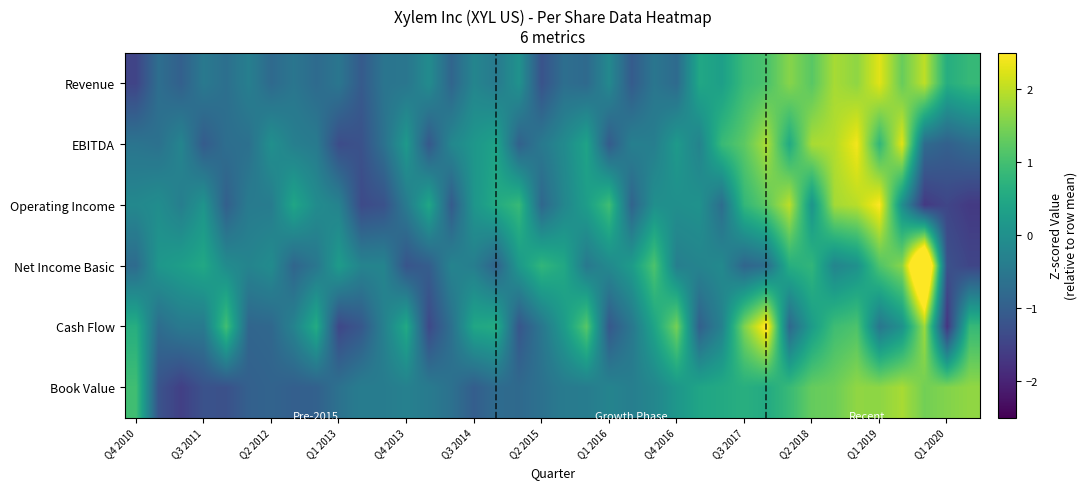

Reading left to right, transcribe all the data shown in this chart.

Revenue: -1.5	-0.7	-1.0	-0.5	-0.7	-0.3	-0.8	-0.5	-0.8	-0.5	-1.1	-0.6	-0.5	-0.1	-0.9	-0.2	-0.4	0.0	-1.2	-0.7	-0.8	-0.1	-1.1	-0.5	-0.8	0.5	0.3	0.9	1.1	1.6	1.2	1.8	1.7	2.3	1.3	2.0	0.6	0.9
EBITDA: -0.6	-0.6	-0.2	-1.0	-0.7	-0.7	-0.0	-0.3	-0.4	-1.3	-1.2	-0.6	0.2	-1.1	-0.2	0.1	0.4	-0.9	-0.5	-0.1	0.4	-1.1	-0.3	-0.4	0.2	-0.3	0.9	1.2	1.9	0.5	1.9	1.9	2.4	0.8	2.3	-0.8	-1.0	-0.8
Operating Income: -0.2	-0.1	-0.4	0.1	-1.0	-0.4	-0.4	0.4	-0.1	-0.3	-1.4	-1.2	-0.4	0.5	-1.1	0.1	0.5	0.9	-0.8	-0.2	0.3	1.0	-0.9	-0.0	-0.0	0.0	-0.7	0.8	1.3	2.0	0.1	1.8	2.0	2.5	-0.0	-1.7	-1.5	-1.7
Net Income Basic: -0.7	0.1	0.3	0.5	-0.1	-0.3	-0.1	-0.9	-0.5	0.2	-0.3	-0.2	-1.2	-1.0	-0.3	-0.4	-0.9	0.2	0.8	0.5	-0.5	-0.1	0.2	1.1	-0.4	-0.3	-0.1	-0.9	-0.7	0.6	0.8	-0.2	0.0	1.1	1.6	4.5	-1.2	-1.5
Cash Flow: 0.6	-0.7	-0.5	-0.4	1.0	-0.9	-0.8	-0.3	0.6	-1.4	-1.1	-0.3	0.5	-1.4	-0.6	0.5	0.6	-1.2	-0.5	0.2	1.2	-1.1	-0.5	0.4	1.5	-1.0	-0.3	1.5	2.6	-0.8	0.3	0.9	1.1	-0.5	0.0	1.8	-1.7	0.9
Book Value: 1.0	-1.2	-1.6	-1.2	-1.3	-1.0	-0.9	-1.0	-1.0	-0.6	-0.4	-0.4	-0.3	-0.4	-0.6	-1.0	-0.7	-0.8	-0.6	-0.4	-0.4	-0.2	-0.4	-0.2	0.2	0.4	0.5	0.6	0.5	0.9	1.3	1.4	1.7	1.6	1.8	1.4	1.6	1.7